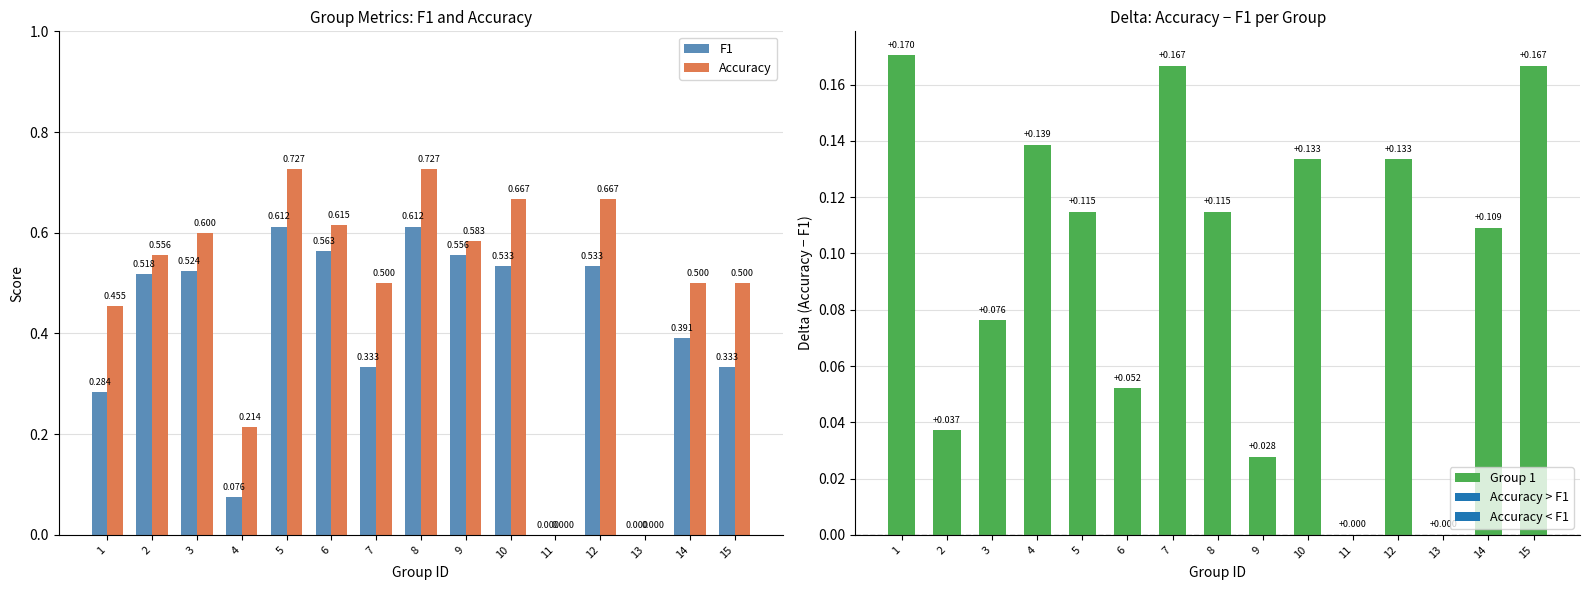

Reading left to right, transcribe all the data shown in this chart.

F1: 1=0.3	2=0.5	3=0.5	4=0.1	5=0.6	6=0.6	7=0.3	8=0.6	9=0.6	10=0.5	11=0.0	12=0.5	13=0.0	14=0.4	15=0.3
Accuracy: 1=0.5	2=0.6	3=0.6	4=0.2	5=0.7	6=0.6	7=0.5	8=0.7	9=0.6	10=0.7	11=0.0	12=0.7	13=0.0	14=0.5	15=0.5